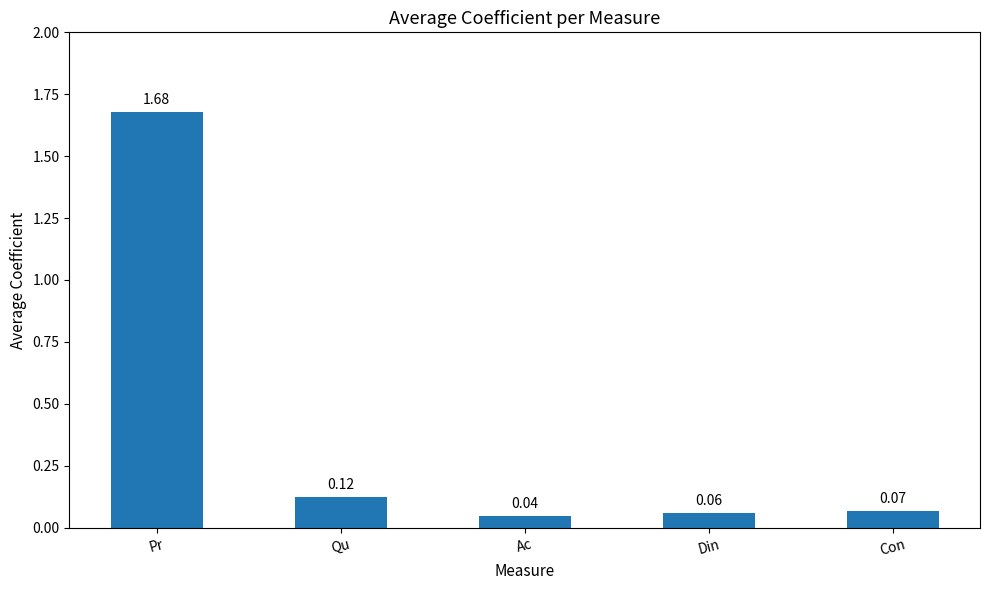

Which category has the highest value across all series?

Pr